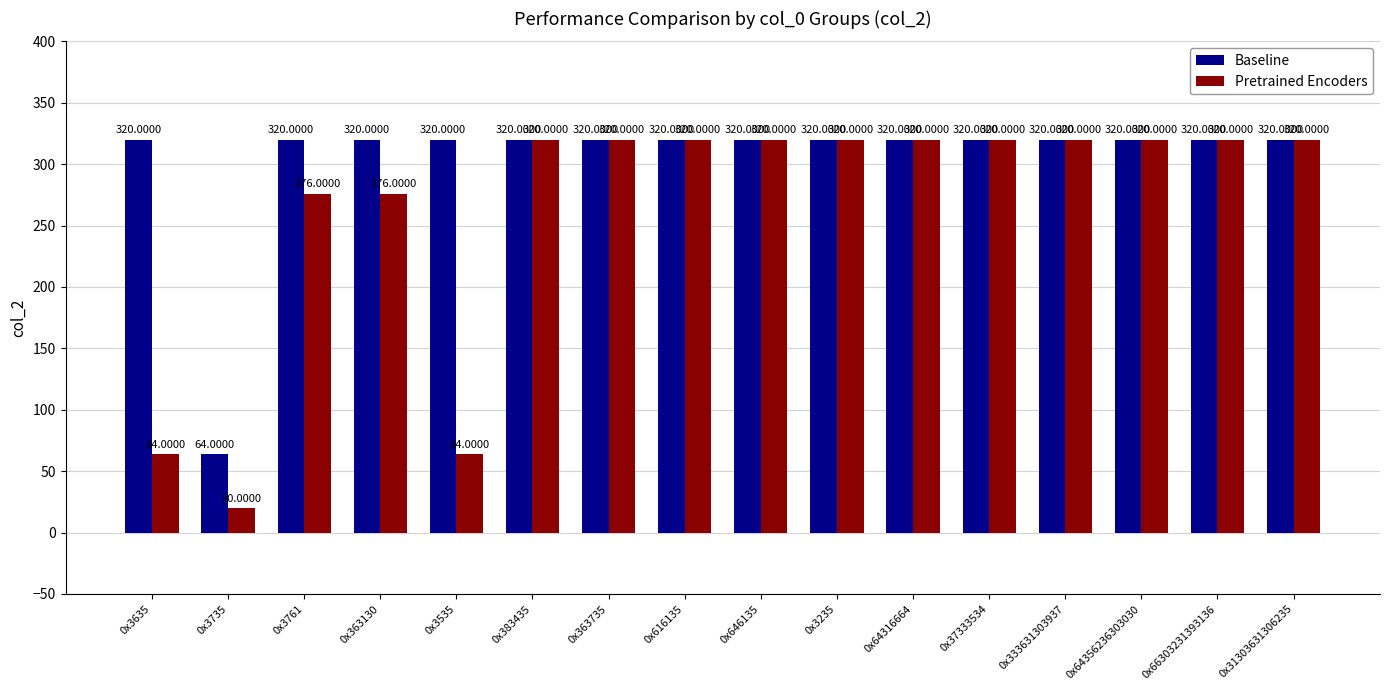

How many bars are there in each group?

2